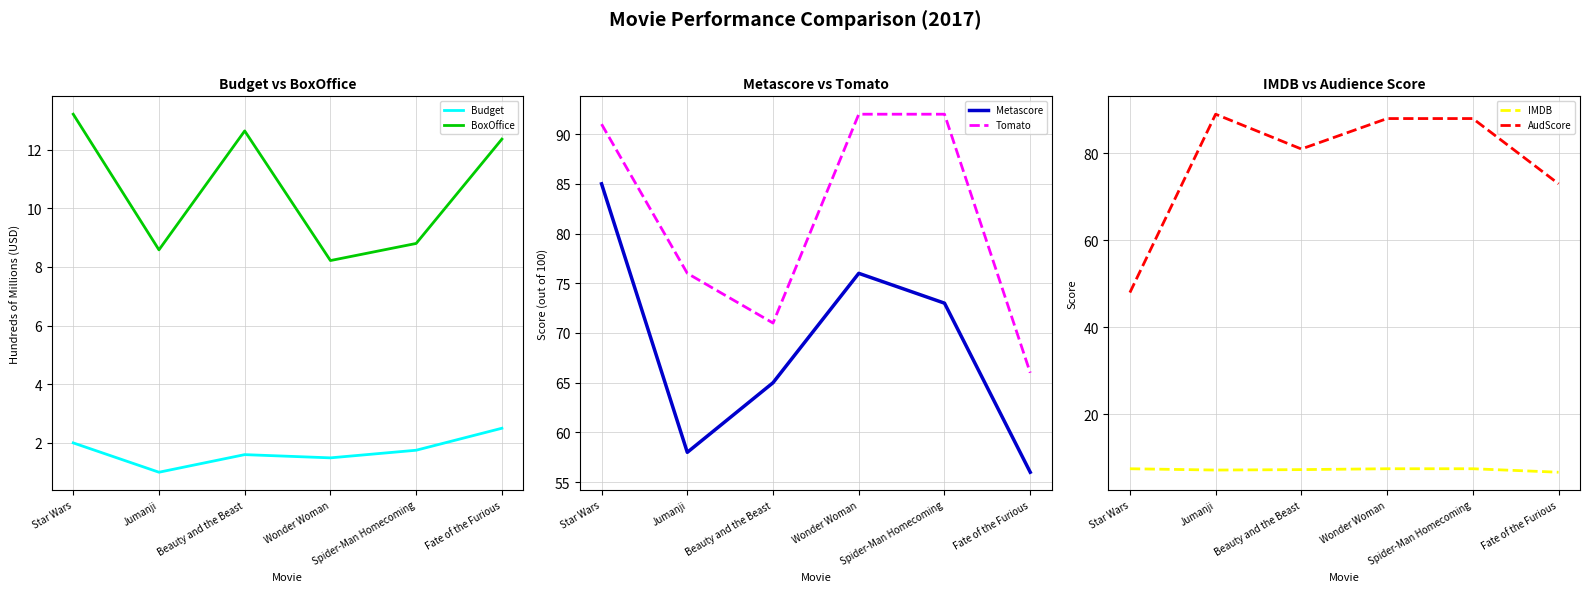

True or false: Metascore and Tomato intersect in this chart.

False